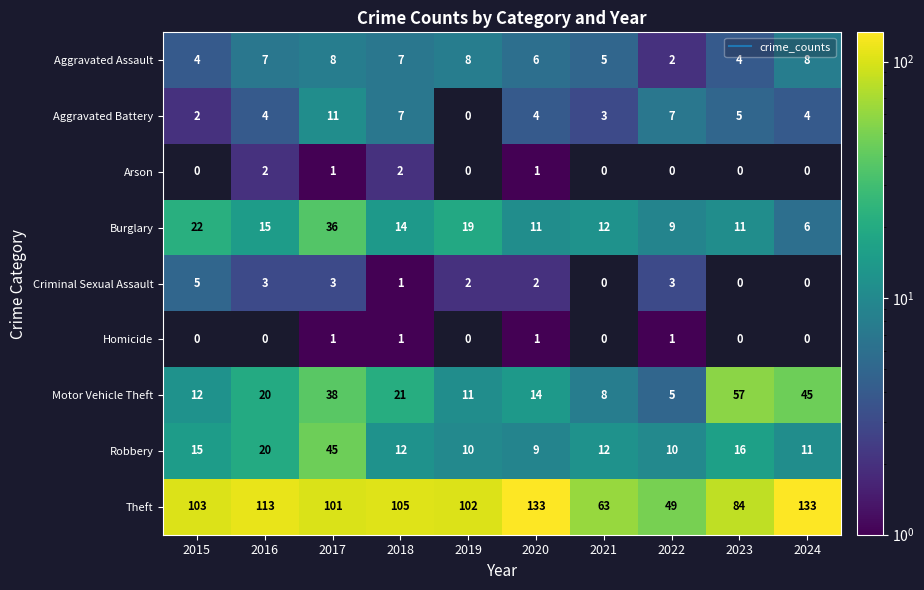

The Aggravated Assault series shows 8.4 at 2021. True or false?

False